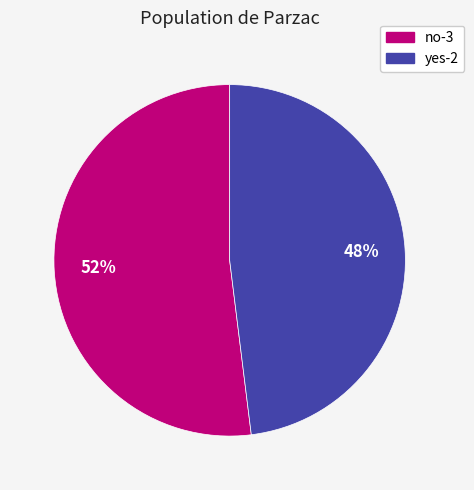

Which slice represents more than half of the pie?

no-3